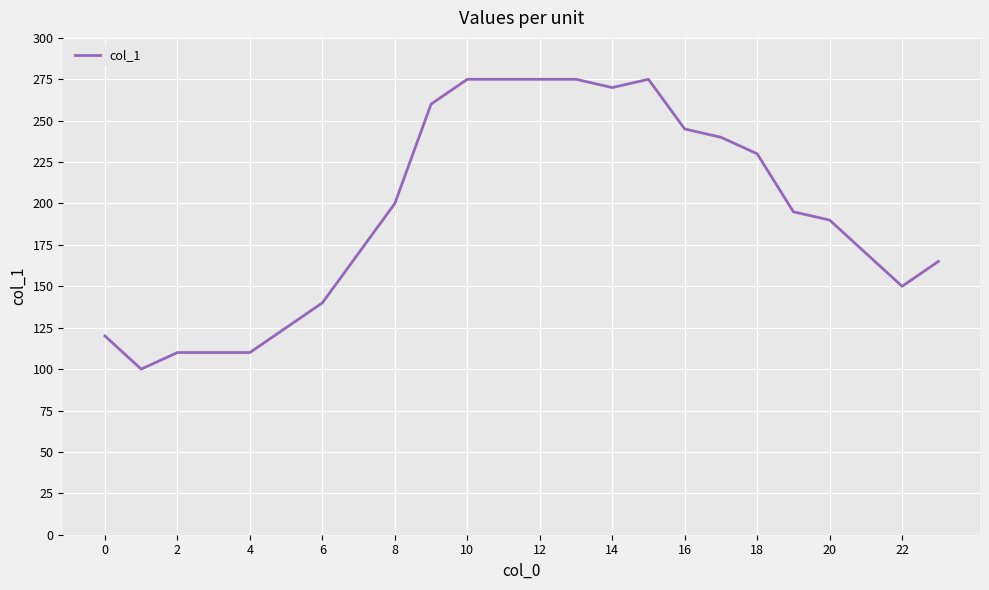

What is the difference between the maximum and minimum values?

175